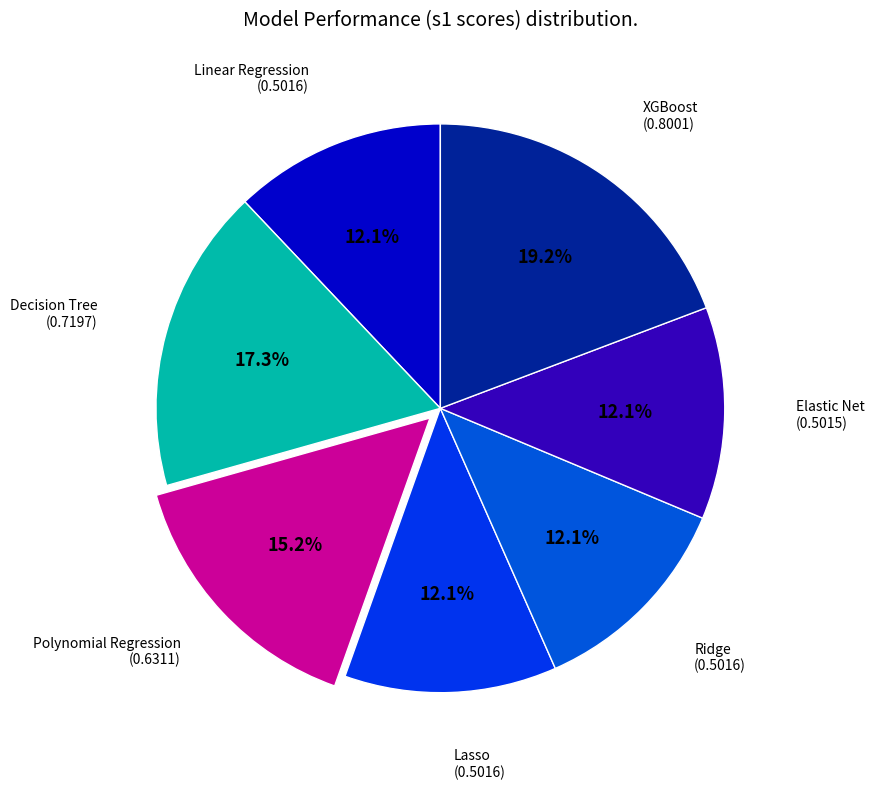

Is it true that Decision Tree is 17% of the pie?

True